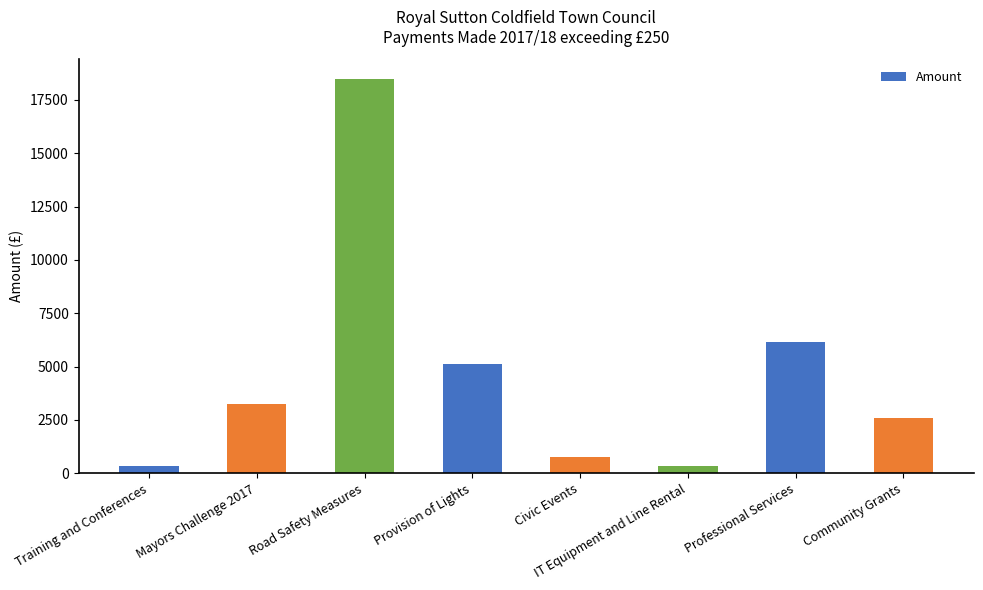

What is the value of the 1st bar from the left?

360